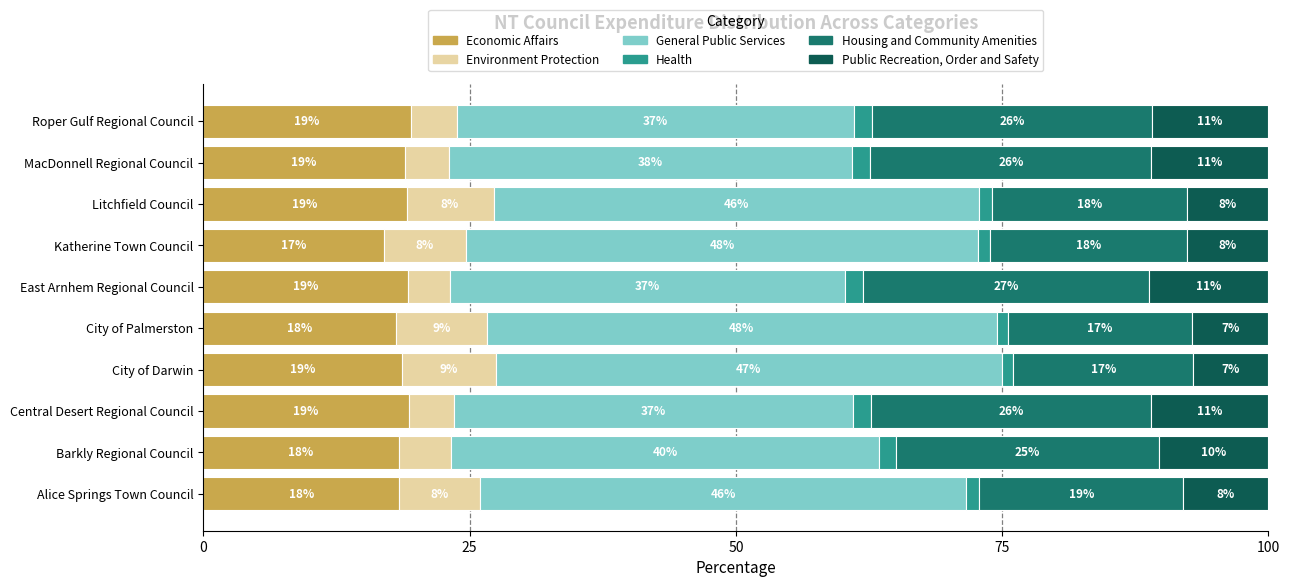

How many data points does each series have?

10